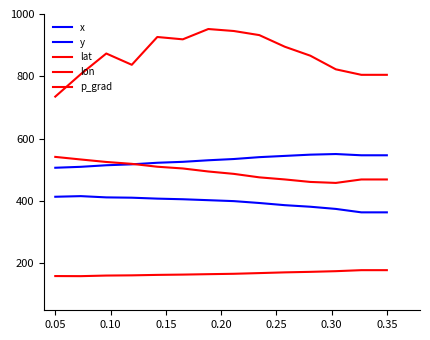

Rank the series by their maximum value, from highest to lowest.

p_grad, y, lat, x, lon